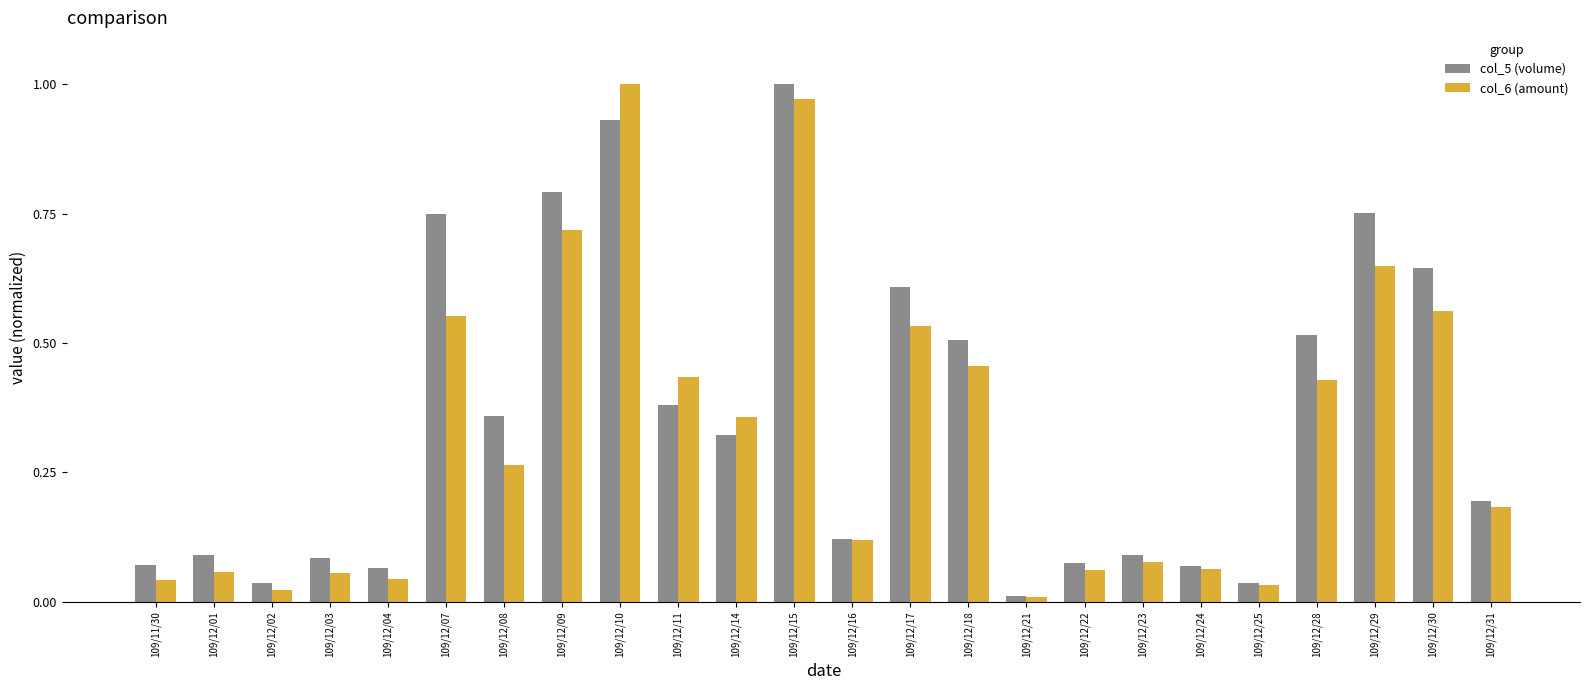

Rank the series at 109/12/30 from highest to lowest value.

col_5 (volume), col_6 (amount)